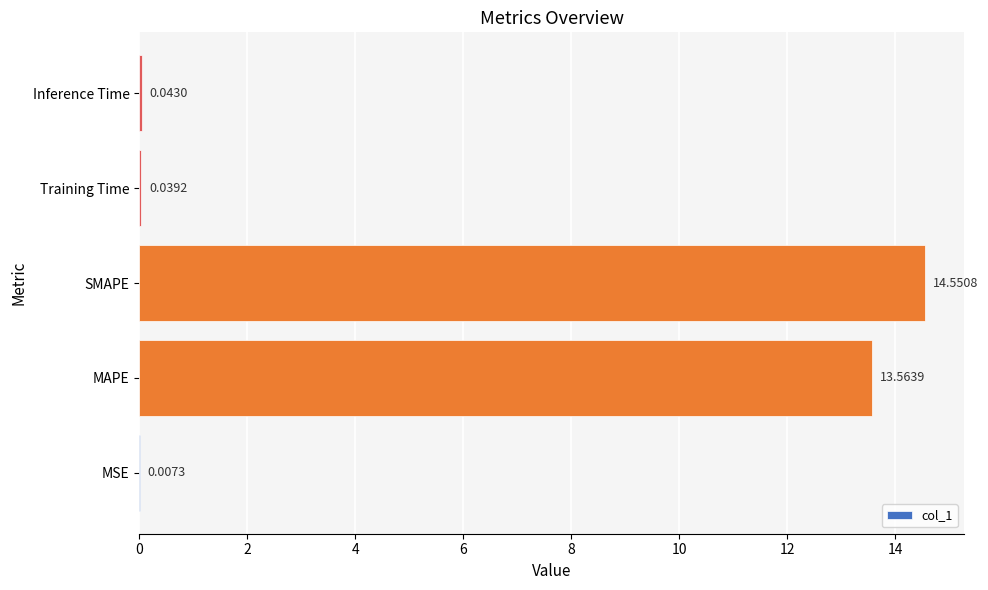

Where is the data nearest to the value 7?

MAPE